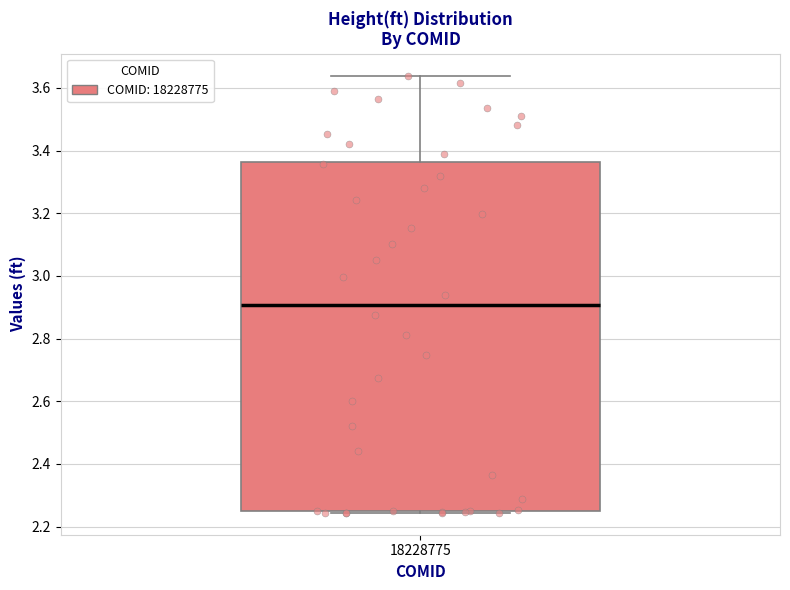

Read this box plot against the y-axis: the position of the median line, the range covered by the box, and the ends of both whiskers. The values are not printed on the chart, so give them approximately, as read against the axis.

median 2.90, box 2.26 to 3.36, whiskers 2.24 to 3.64